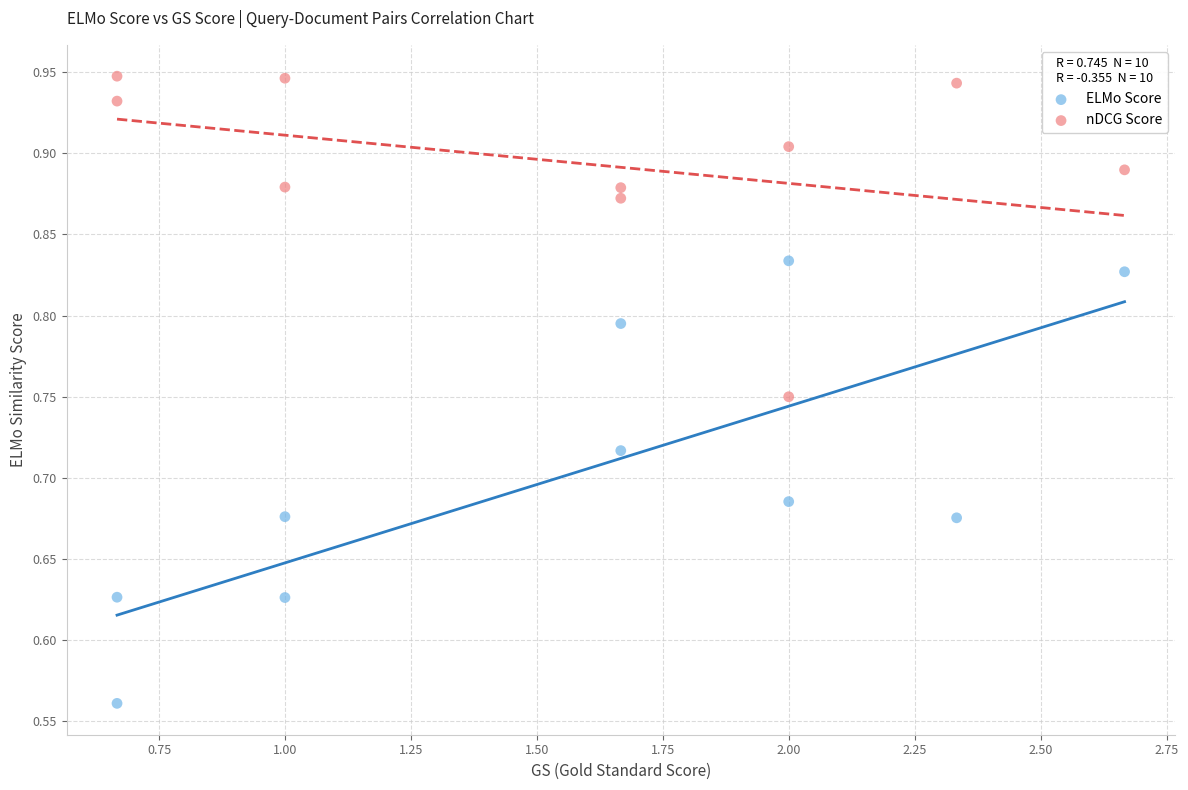

Which series contains the highest Y value?

nDCG Score